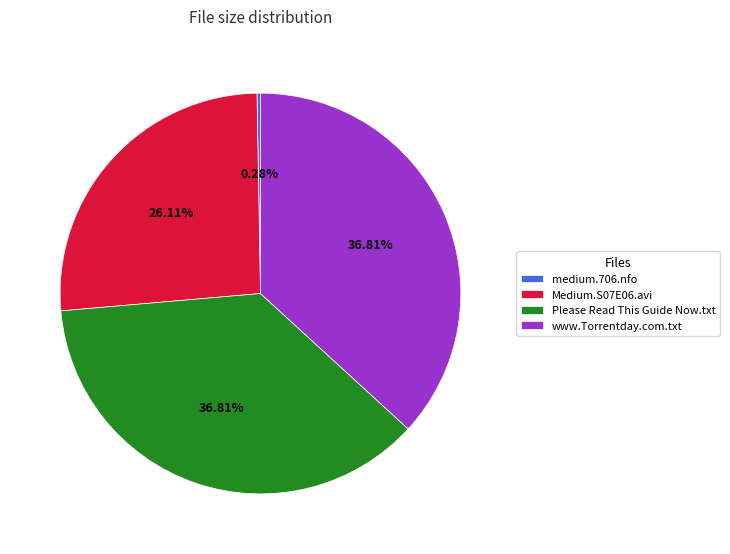

Which category has the smallest portion of the pie?

medium.706.nfo